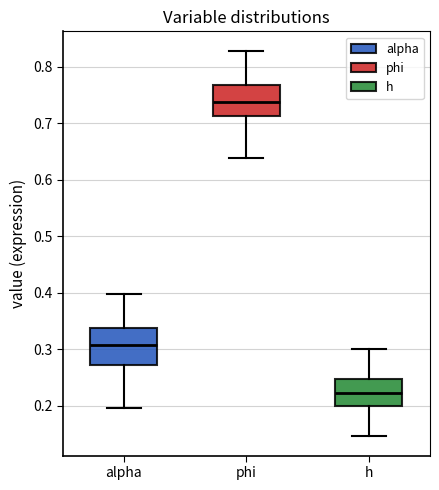

Comparing the boxes themselves (not the whiskers), which one is the tallest?

alpha